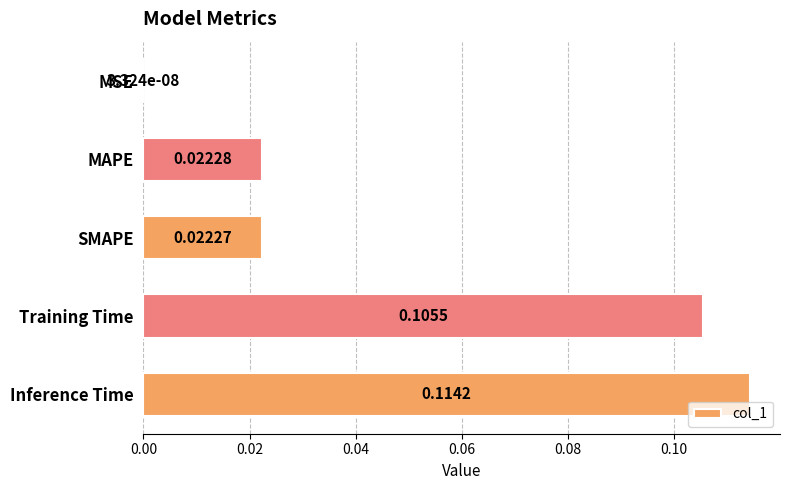

Which label corresponds to the largest value in the chart?

Inference Time